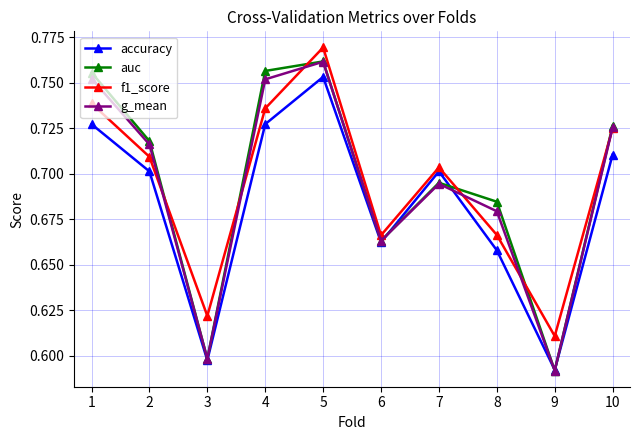

At which category does accuracy reach its first local peak?

5